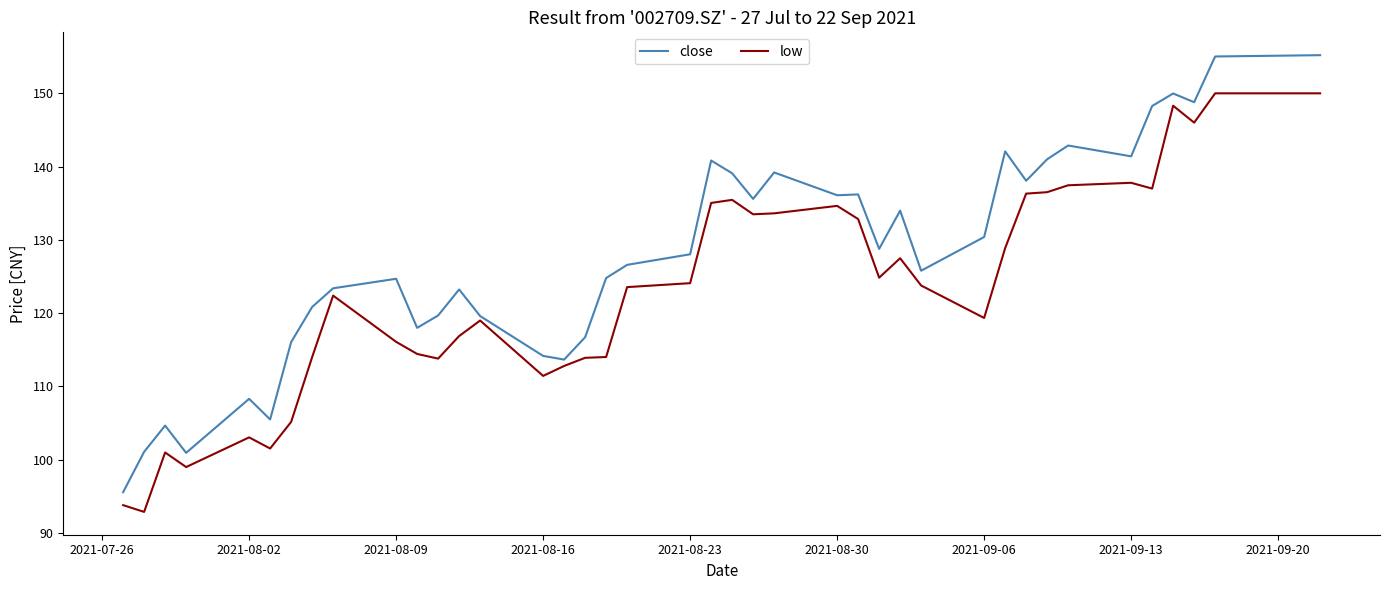

What is the smallest value displayed?

92.9